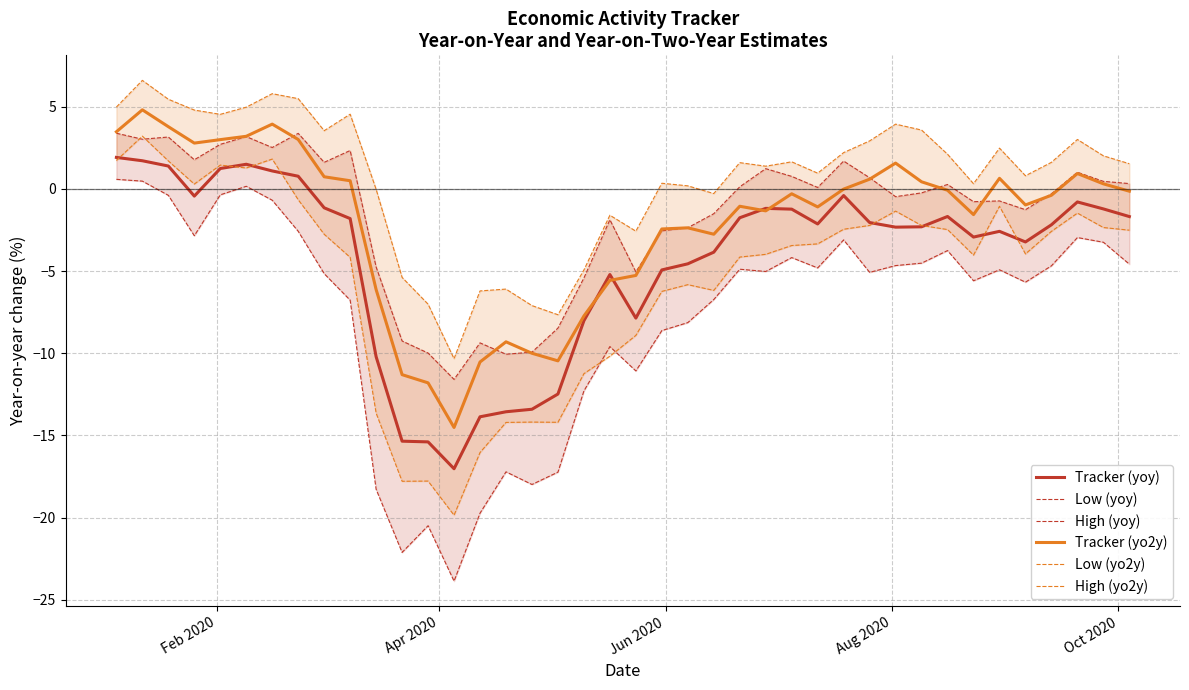

What is the minimum value for Tracker (yo2y)?

-14.5